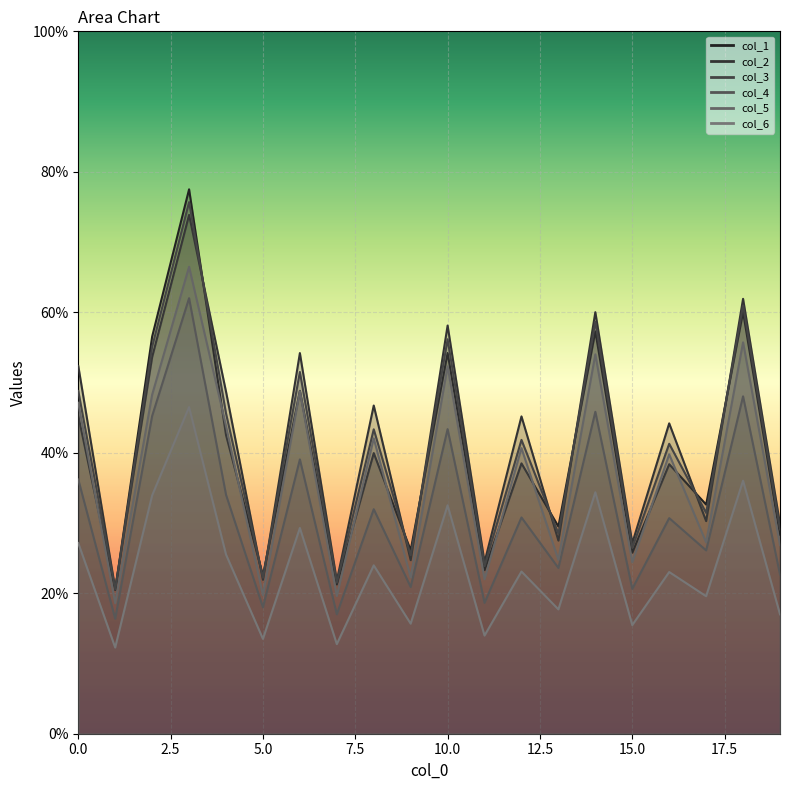

List the labels in order of col_2_row0 value, smallest first.

1, 0